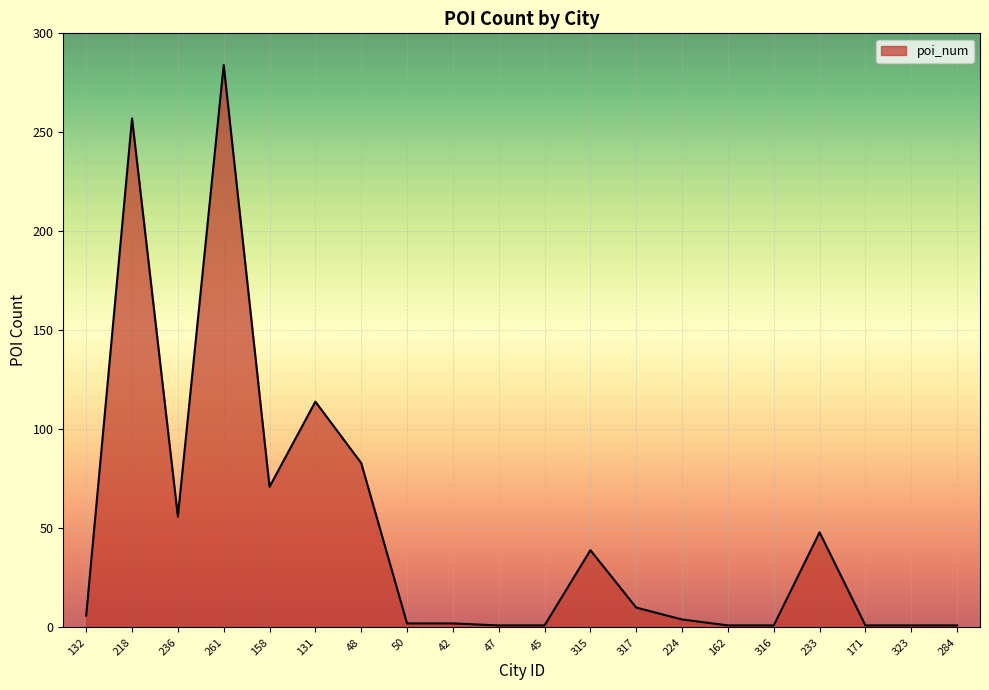

What position from the right is 315?

9